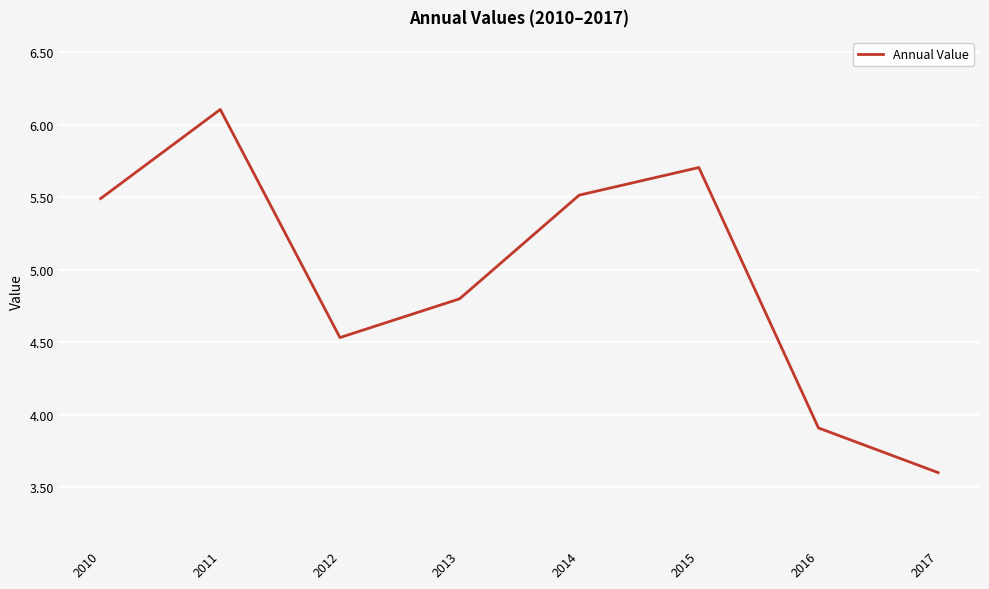

The value at 2010 is 7.3. True or false?

False